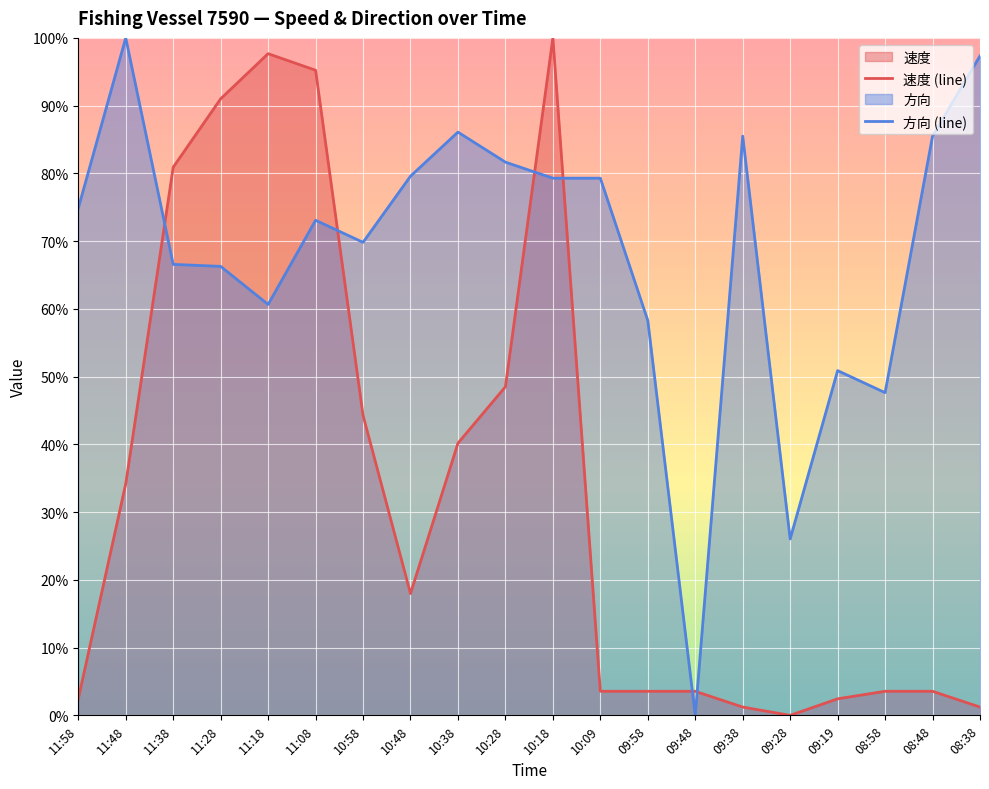

What is the difference between the second highest and second lowest values in the 方向 (line) series?

71.3